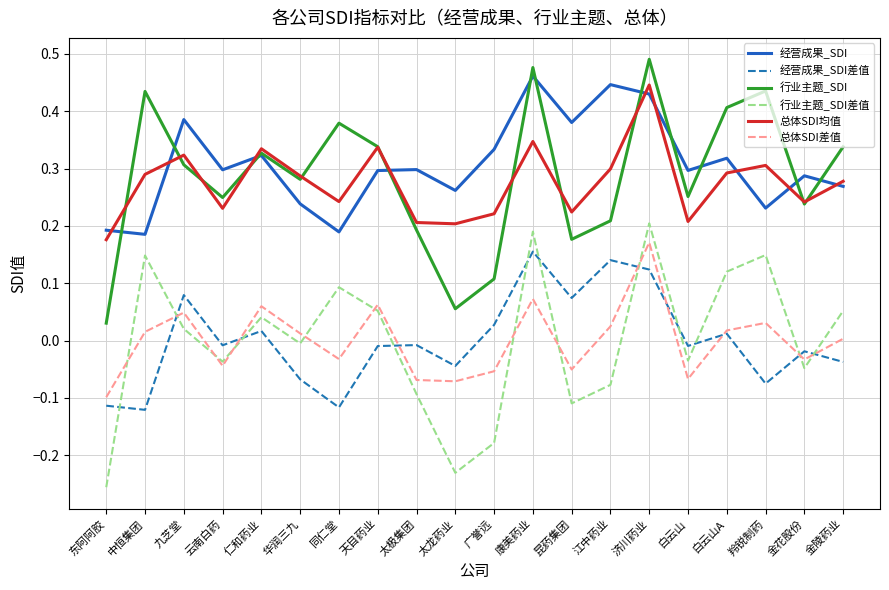

True or false: 行业主题_SDI has a value of 0.1 at 昆药集团.

False